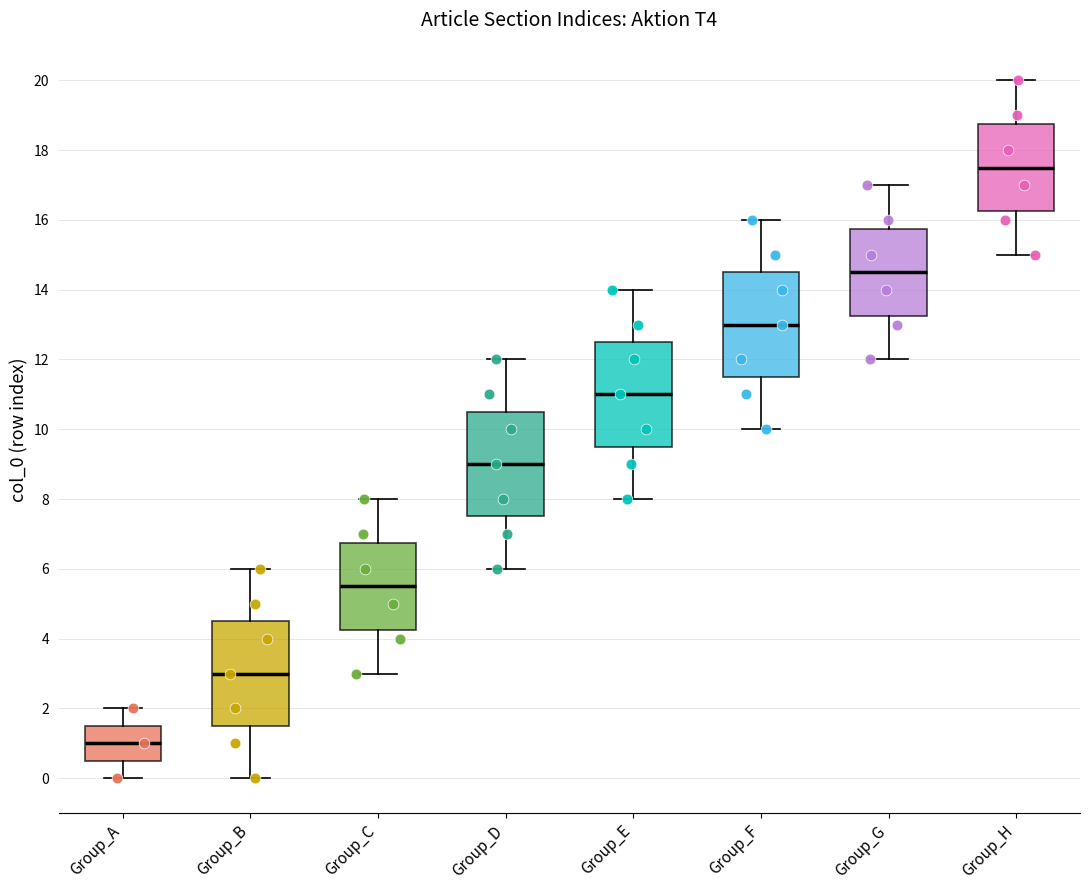

Which box has the lowest median line?

Group_A